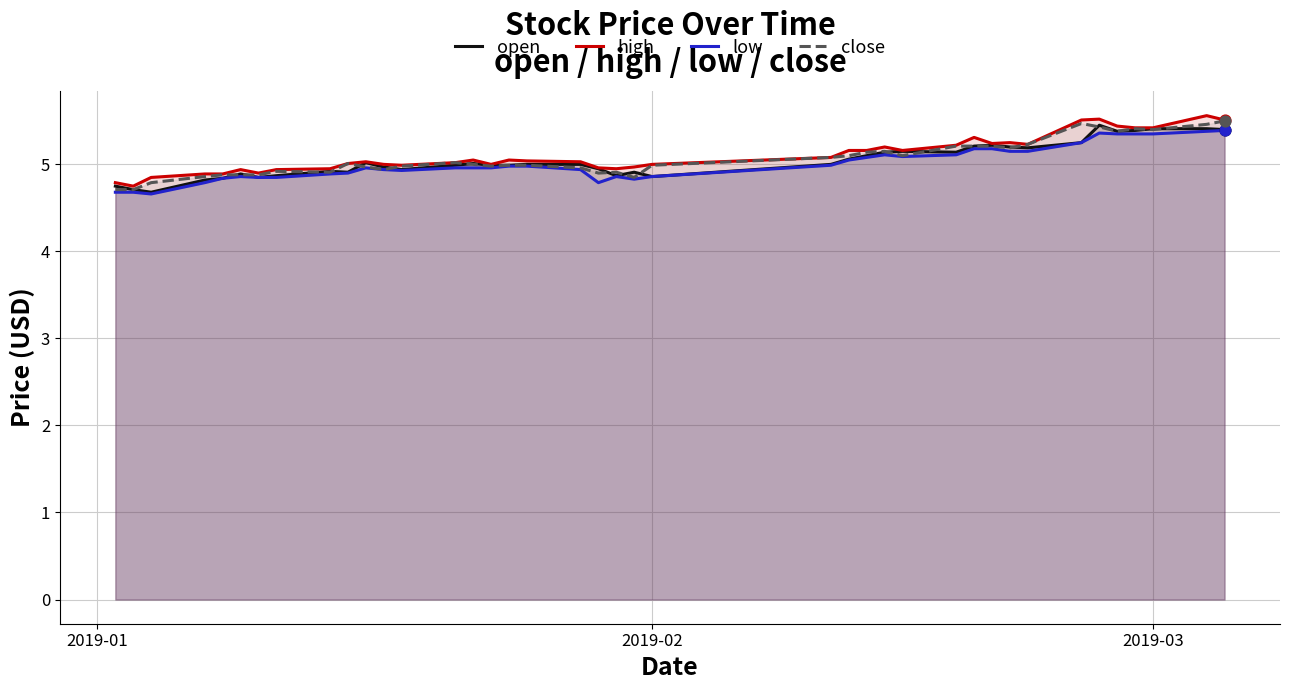

What is the minimum value for close?

4.7